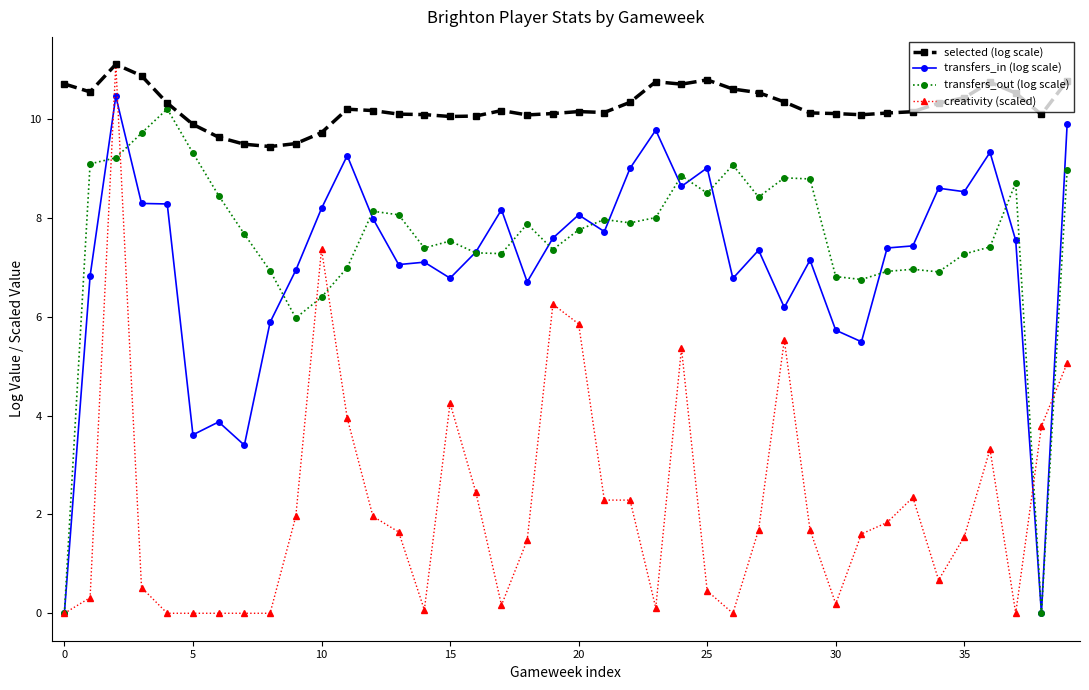

What is the sum of all creativity (scaled) values?

89.1